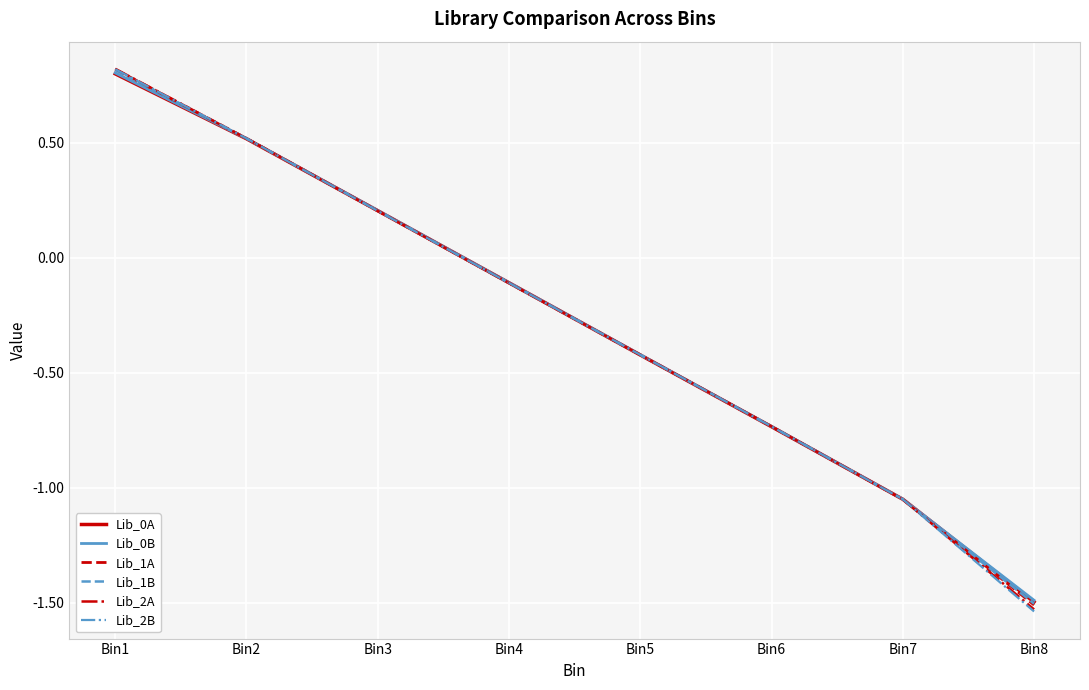

Which category has the lowest value across all series?

Bin8